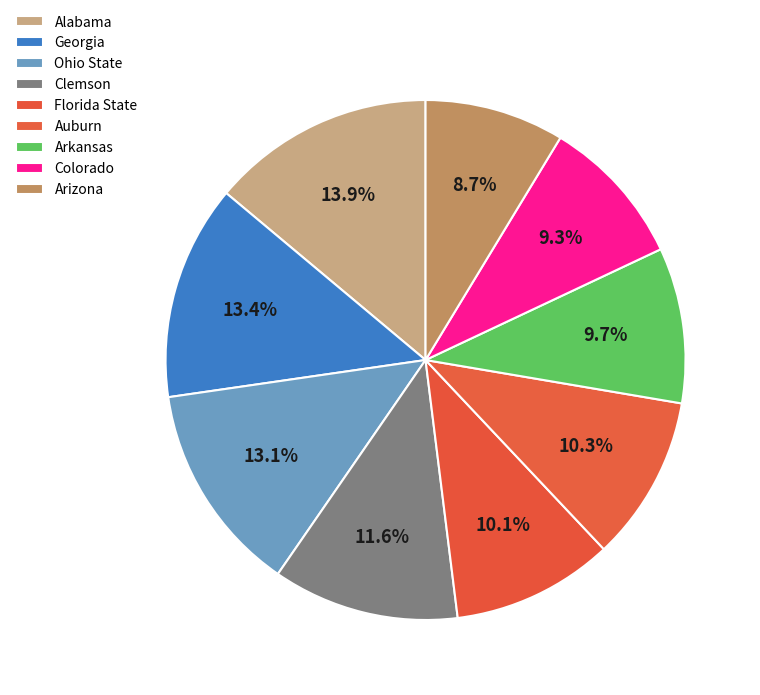

How many segments does this pie chart have?

9